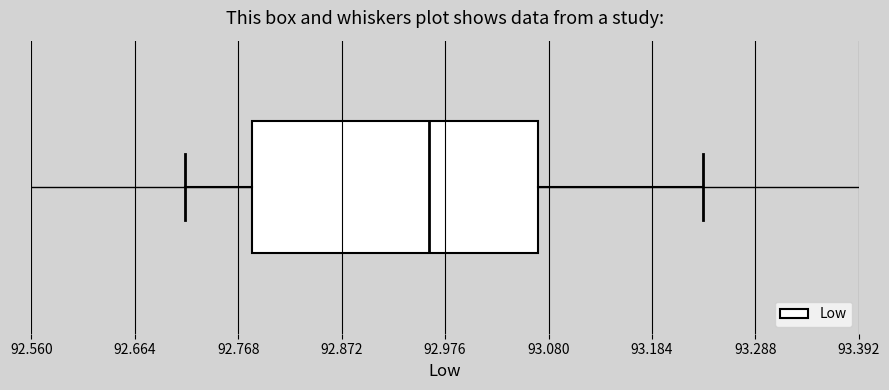

Where is the right edge of the box on the x-axis? The values are not printed on the chart, so give them approximately, as read against the axis.

93.06